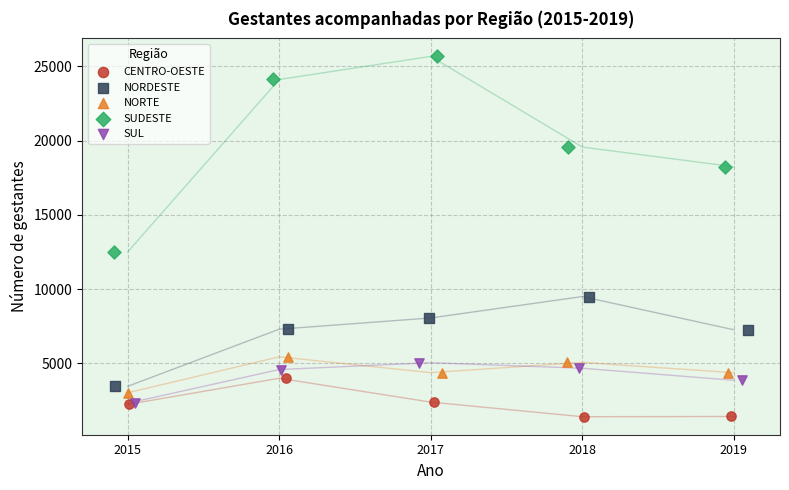

Which series reaches the minimum Y coordinate?

CENTRO-OESTE